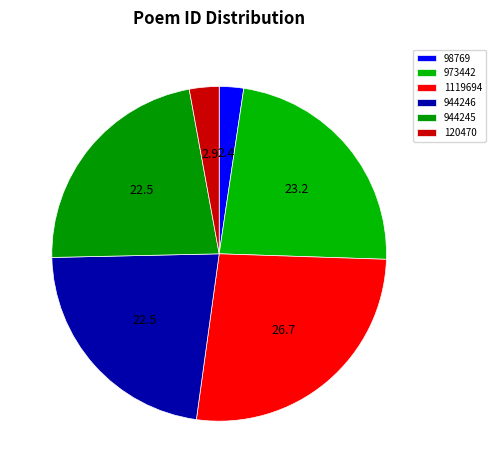

Count the number of slices in the pie.

6